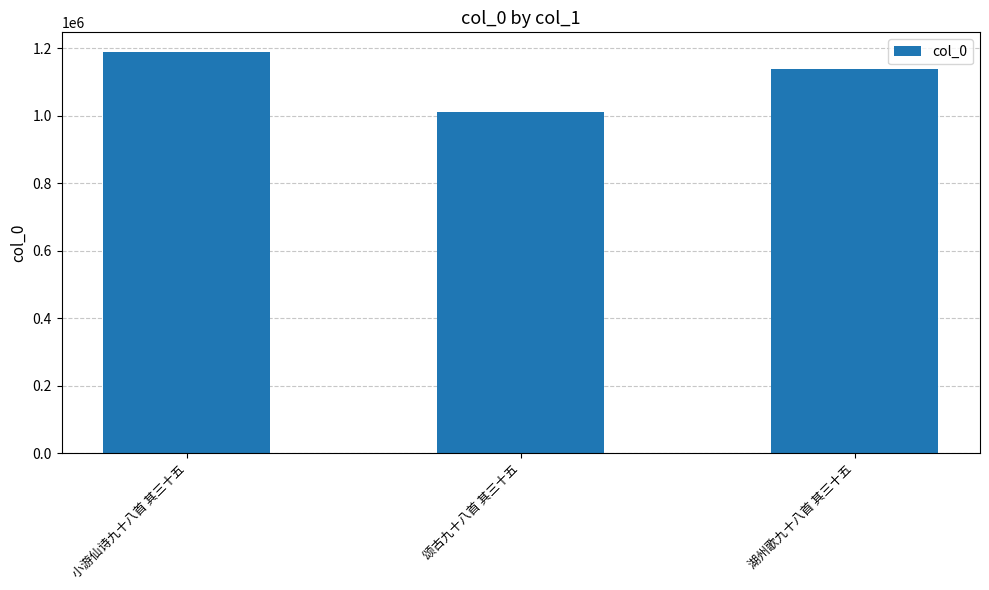

List the labels in order of value, largest first.

小游仙诗九十八首 其三十五, 湖州歌九十八首 其三十五, 颂古九十八首 其三十五